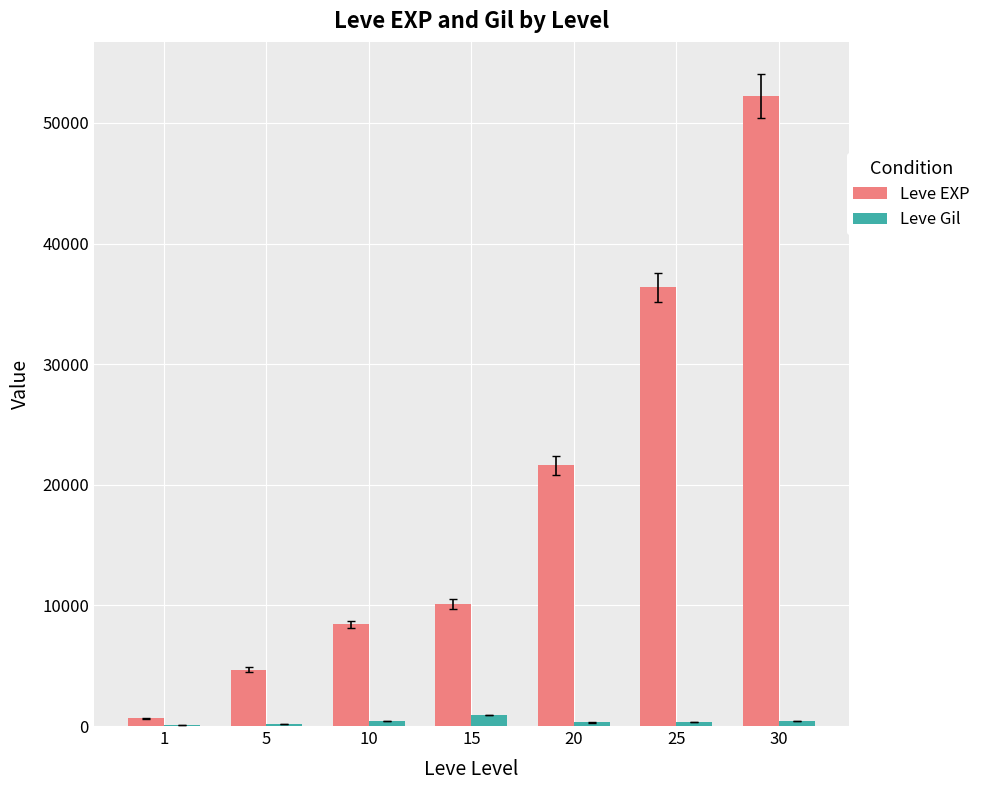

What is the total value across all series at 20?

21895